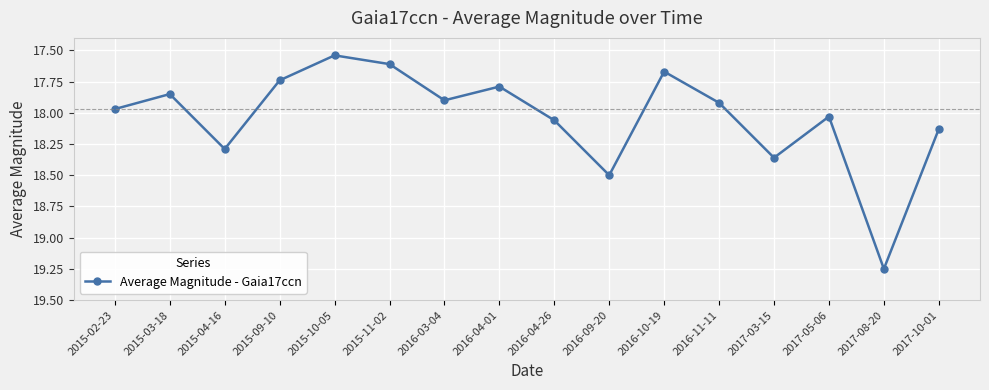

What is the label of the 15th point from the right?

2015-03-18